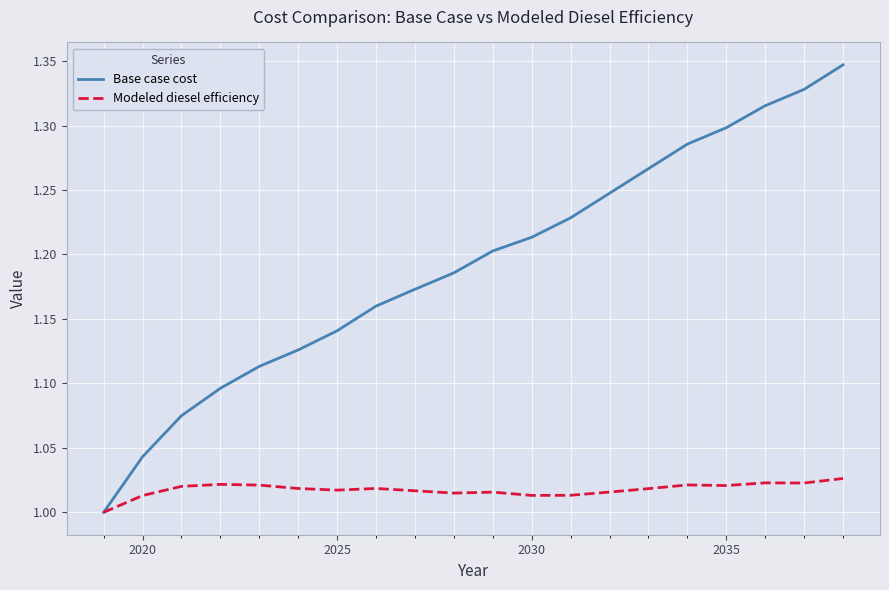

List the series in order of their peak value, highest first.

Base case cost, Modeled diesel efficiency